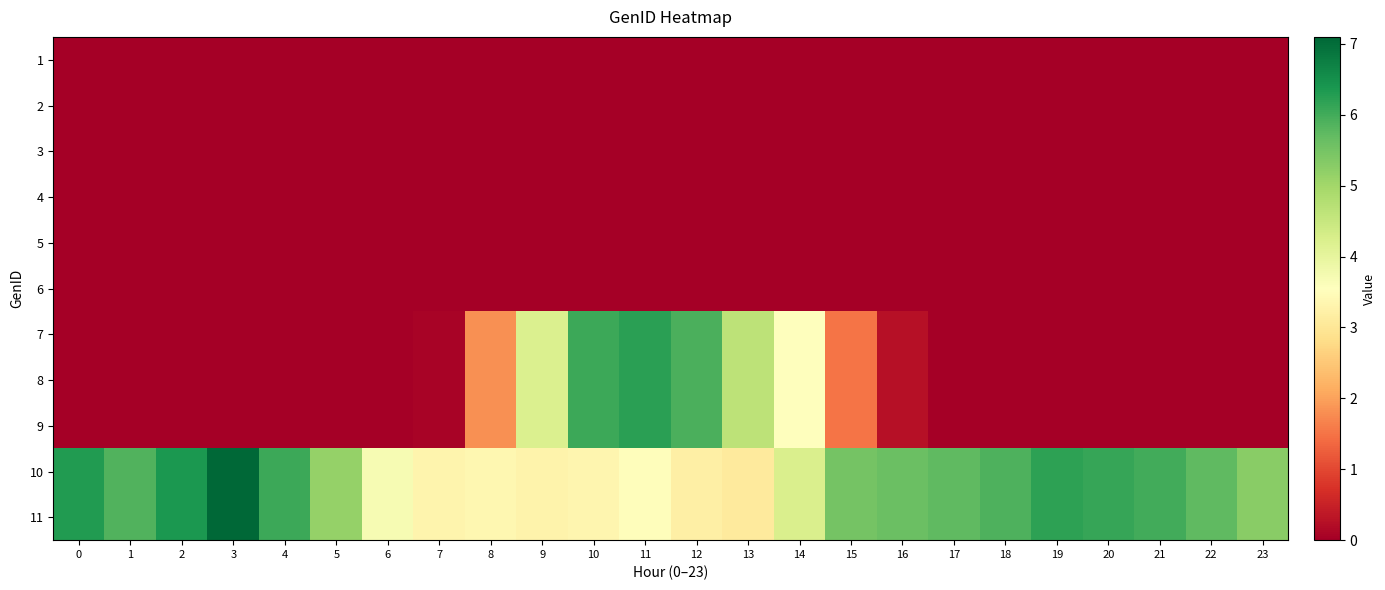

Reading left to right, transcribe all the data shown in this chart.

1: 0=0.0	1=0.0	2=0.0	3=0.0	4=0.0	5=0.0	6=0.0	7=0.0	8=0.0	9=0.0	10=0.0	11=0.0	12=0.0	13=0.0	14=0.0	15=0.0	16=0.0	17=0.0	18=0.0	19=0.0	20=0.0	21=0.0	22=0.0	23=0.0
2: 0=0.0	1=0.0	2=0.0	3=0.0	4=0.0	5=0.0	6=0.0	7=0.0	8=0.0	9=0.0	10=0.0	11=0.0	12=0.0	13=0.0	14=0.0	15=0.0	16=0.0	17=0.0	18=0.0	19=0.0	20=0.0	21=0.0	22=0.0	23=0.0
3: 0=0.0	1=0.0	2=0.0	3=0.0	4=0.0	5=0.0	6=0.0	7=0.0	8=0.0	9=0.0	10=0.0	11=0.0	12=0.0	13=0.0	14=0.0	15=0.0	16=0.0	17=0.0	18=0.0	19=0.0	20=0.0	21=0.0	22=0.0	23=0.0
4: 0=0.0	1=0.0	2=0.0	3=0.0	4=0.0	5=0.0	6=0.0	7=0.0	8=0.0	9=0.0	10=0.0	11=0.0	12=0.0	13=0.0	14=0.0	15=0.0	16=0.0	17=0.0	18=0.0	19=0.0	20=0.0	21=0.0	22=0.0	23=0.0
5: 0=0.0	1=0.0	2=0.0	3=0.0	4=0.0	5=0.0	6=0.0	7=0.0	8=0.0	9=0.0	10=0.0	11=0.0	12=0.0	13=0.0	14=0.0	15=0.0	16=0.0	17=0.0	18=0.0	19=0.0	20=0.0	21=0.0	22=0.0	23=0.0
6: 0=0.0	1=0.0	2=0.0	3=0.0	4=0.0	5=0.0	6=0.0	7=0.0	8=0.0	9=0.0	10=0.0	11=0.0	12=0.0	13=0.0	14=0.0	15=0.0	16=0.0	17=0.0	18=0.0	19=0.0	20=0.0	21=0.0	22=0.0	23=0.0
7: 0=0.0	1=0.0	2=0.0	3=0.0	4=0.0	5=0.0	6=0.0	7=0.1	8=1.8	9=4.2	10=6.1	11=6.2	12=5.9	13=4.6	14=3.6	15=1.5	16=0.3	17=0.0	18=0.0	19=0.0	20=0.0	21=0.0	22=0.0	23=0.0
8: 0=0.0	1=0.0	2=0.0	3=0.0	4=0.0	5=0.0	6=0.0	7=0.1	8=1.8	9=4.2	10=6.1	11=6.2	12=5.9	13=4.6	14=3.6	15=1.5	16=0.3	17=0.0	18=0.0	19=0.0	20=0.0	21=0.0	22=0.0	23=0.0
9: 0=0.0	1=0.0	2=0.0	3=0.0	4=0.0	5=0.0	6=0.0	7=0.1	8=1.8	9=4.2	10=6.1	11=6.2	12=5.9	13=4.6	14=3.6	15=1.5	16=0.3	17=0.0	18=0.0	19=0.0	20=0.0	21=0.0	22=0.0	23=0.0
10: 0=6.3	1=5.9	2=6.4	3=7.1	4=6.1	5=5.2	6=3.7	7=3.3	8=3.4	9=3.3	10=3.3	11=3.5	12=3.2	13=3.1	14=4.2	15=5.5	16=5.6	17=5.7	18=5.9	19=6.2	20=6.1	21=6.0	22=5.7	23=5.3
11: 0=6.3	1=5.9	2=6.4	3=7.1	4=6.1	5=5.2	6=3.7	7=3.3	8=3.4	9=3.3	10=3.3	11=3.5	12=3.2	13=3.1	14=4.2	15=5.5	16=5.6	17=5.7	18=5.9	19=6.2	20=6.1	21=6.0	22=5.7	23=5.3